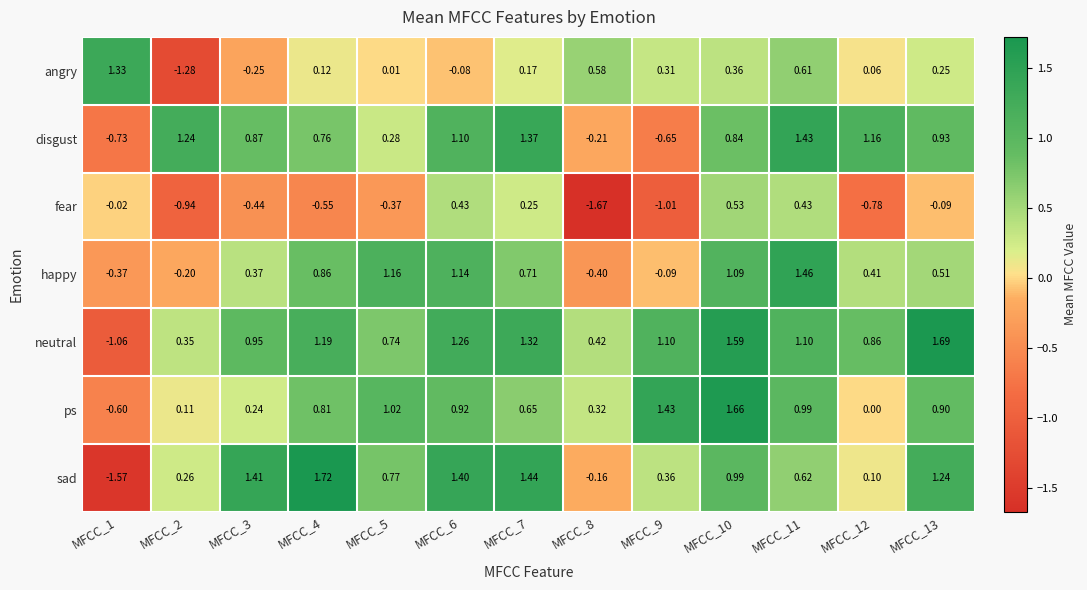

How many values in the disgust series exceed 0?

10